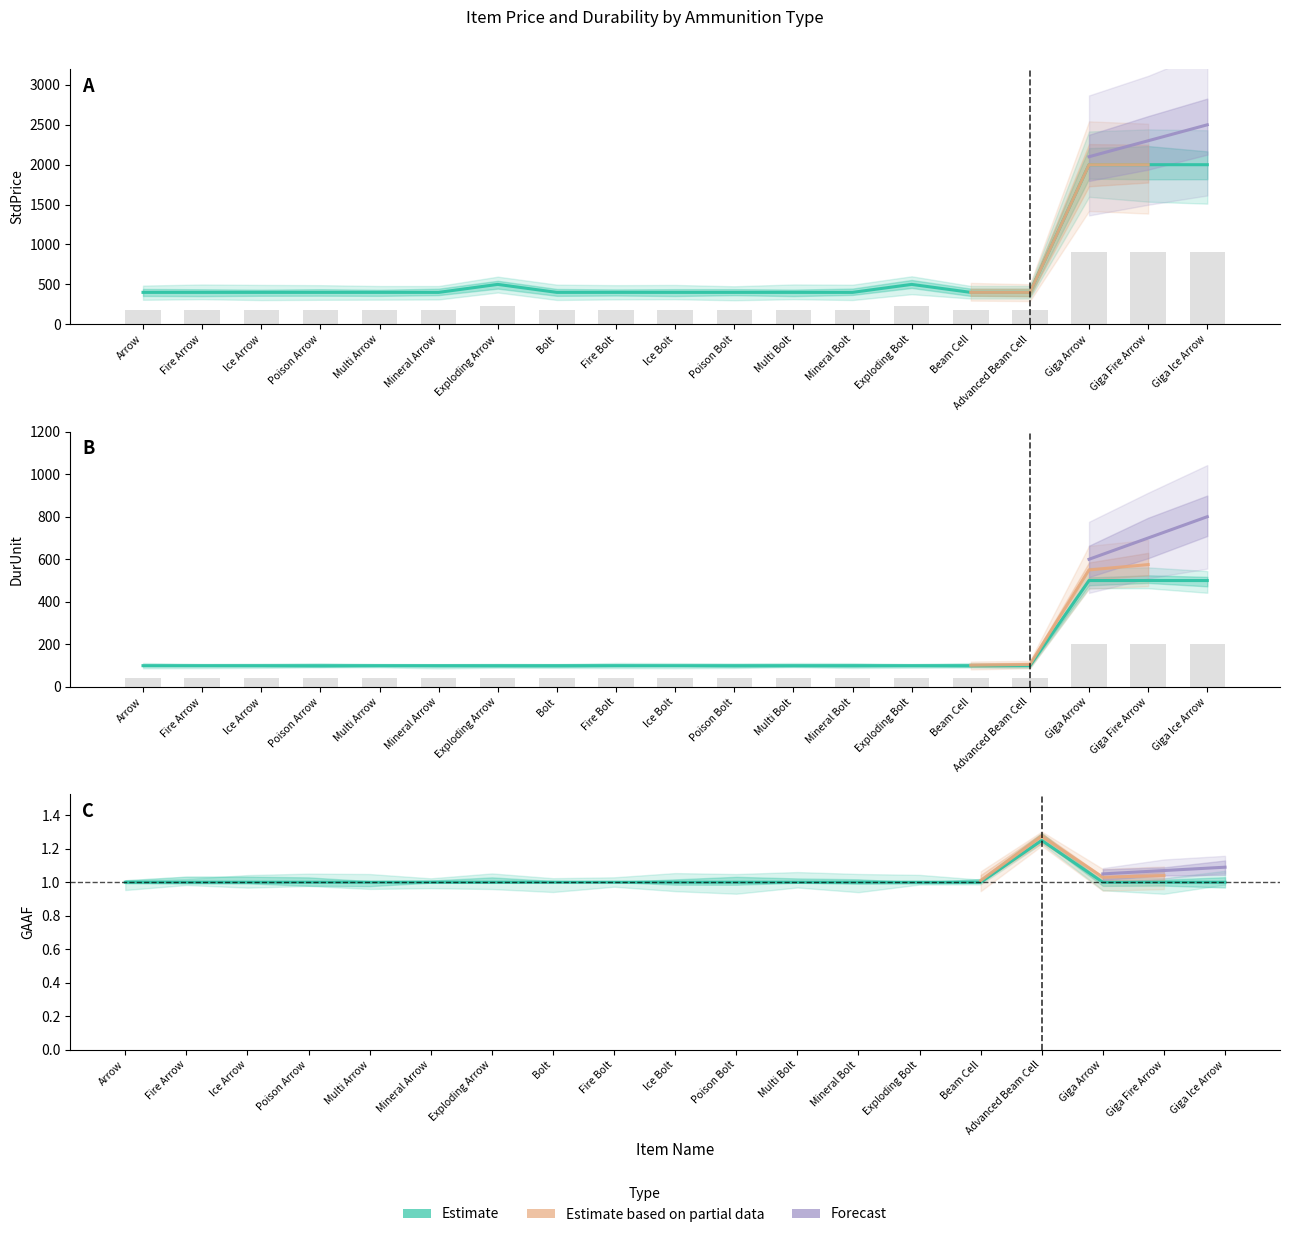

Count the number of data series in this chart.

4